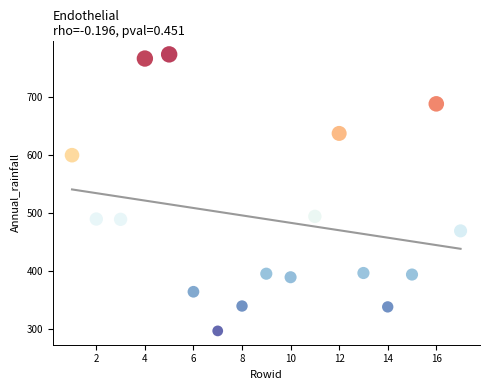

What is the range of Y values (max minus min)?

477.0